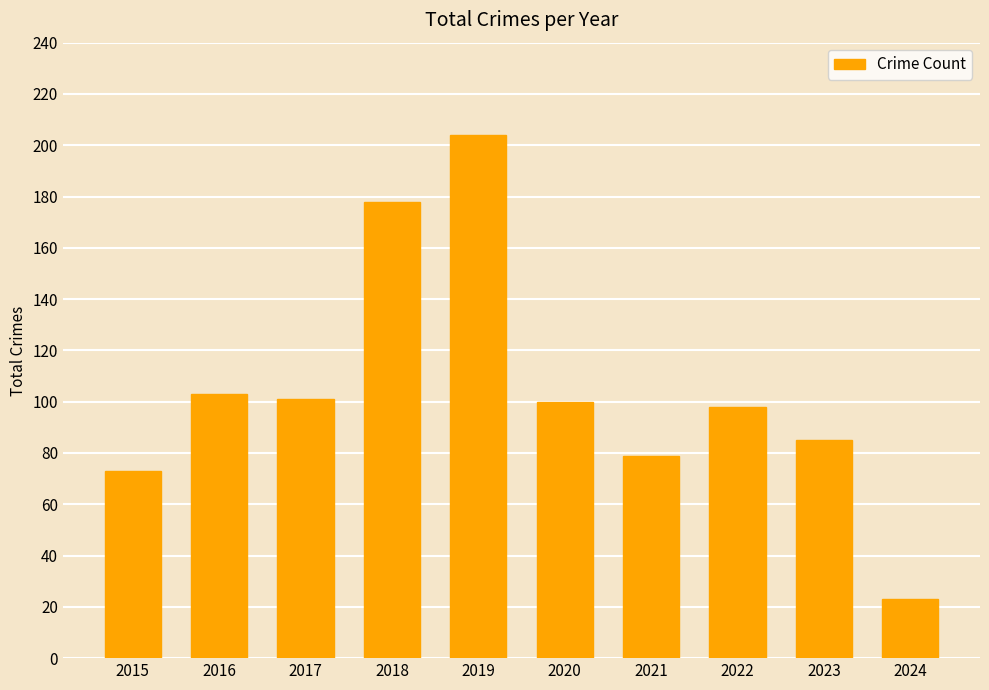

The value at 2019 is 204. True or false?

True